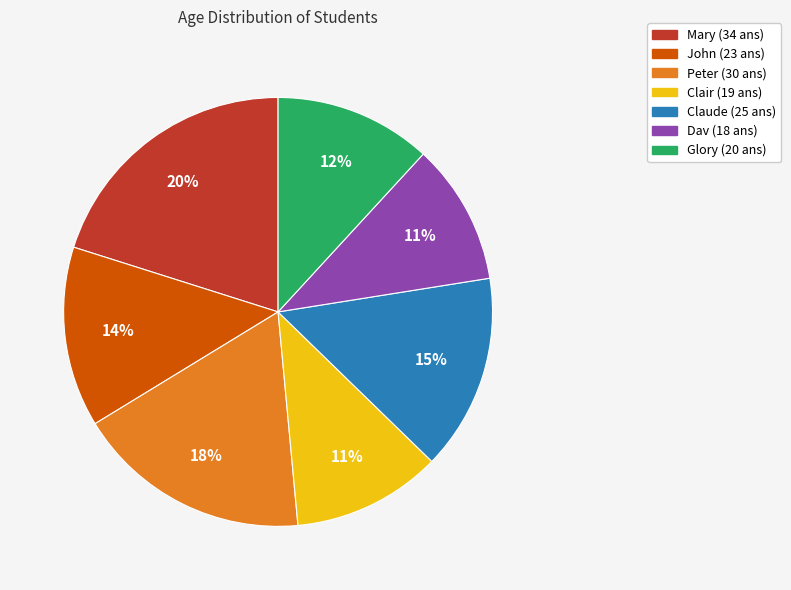

Between Glory and Claude, which is larger?

Claude